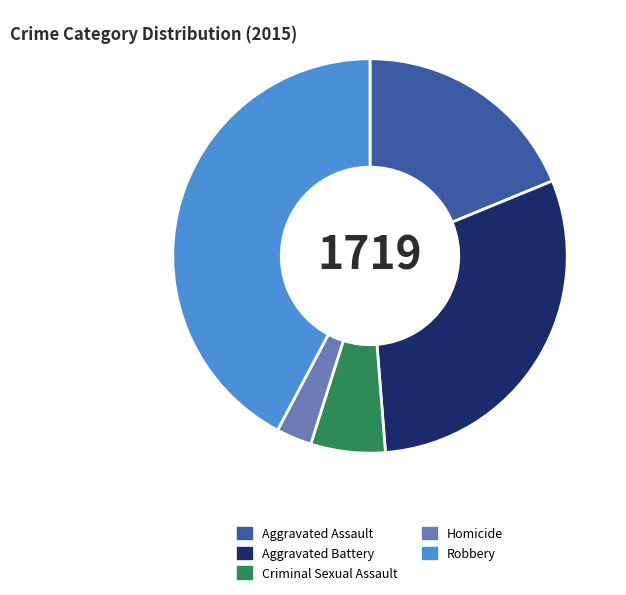

Is it true that Aggravated Battery is 42% of the pie?

False